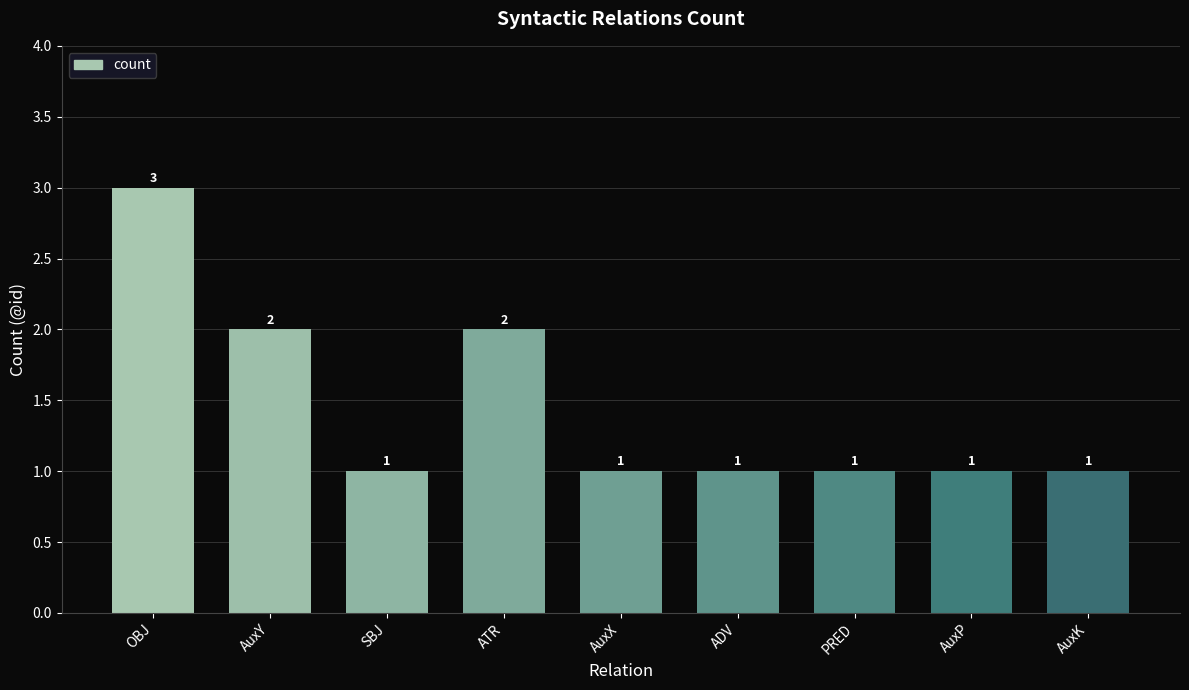

How many values are between 1 and 2?

8